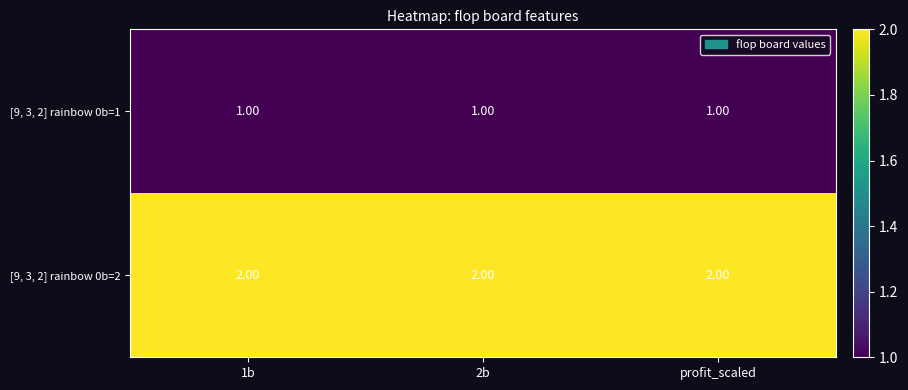

Which series has the largest total across all categories?

[9, 3, 2] rainbow 0b=2